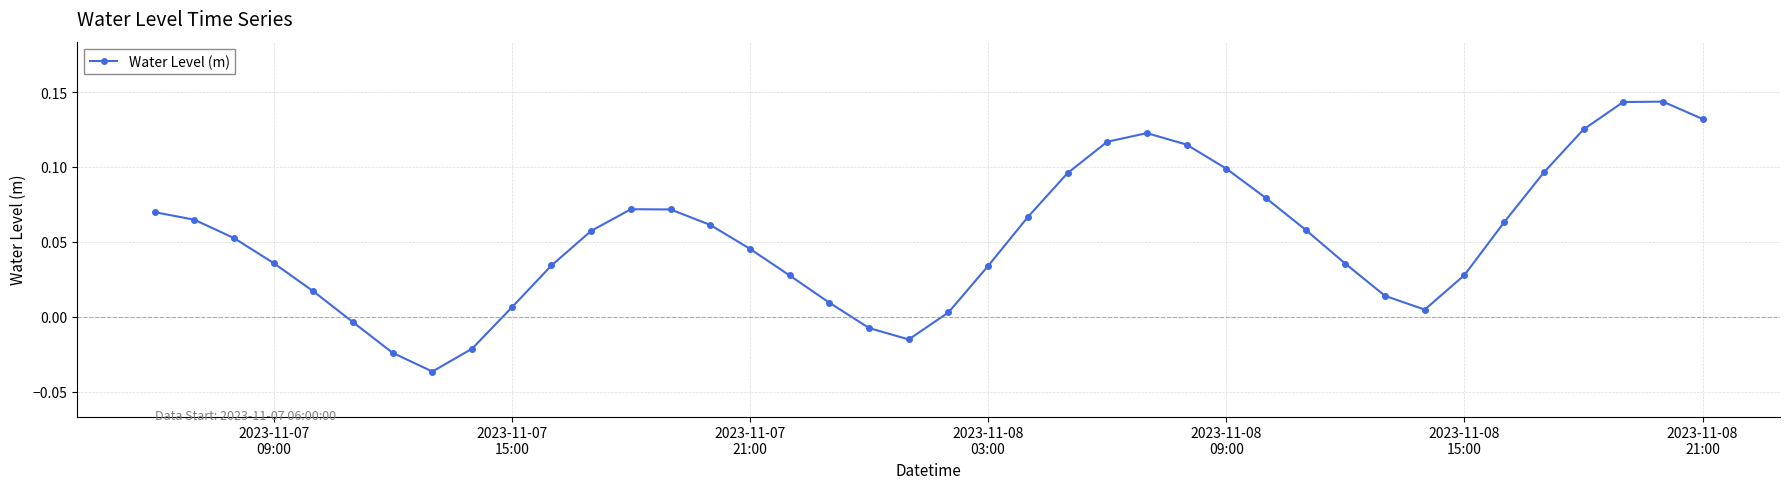

What is the sum of all values?

2.1